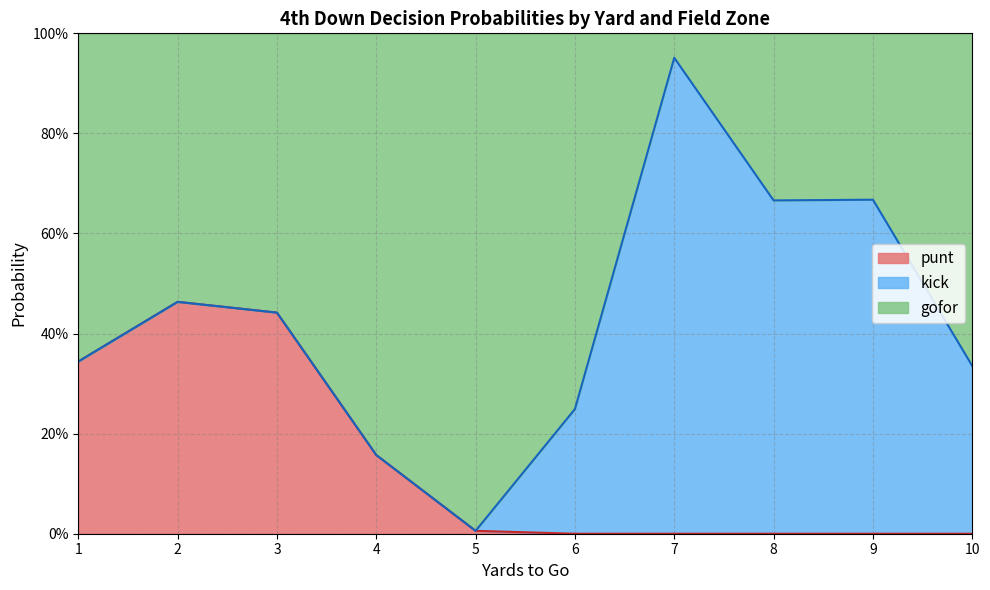

How many lines are shown in the chart?

3